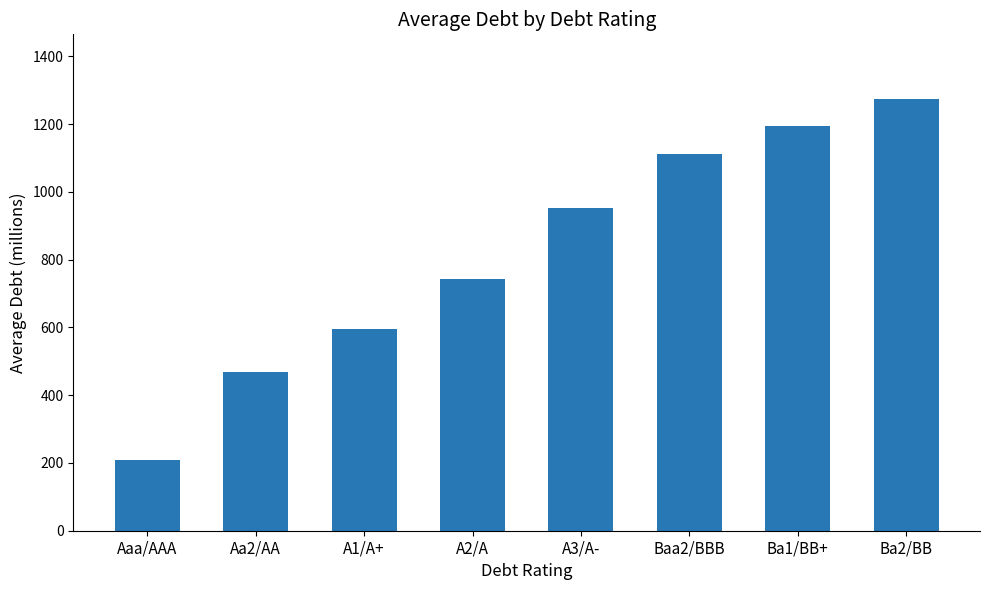

What is the maximum value shown in the chart?

1273.7